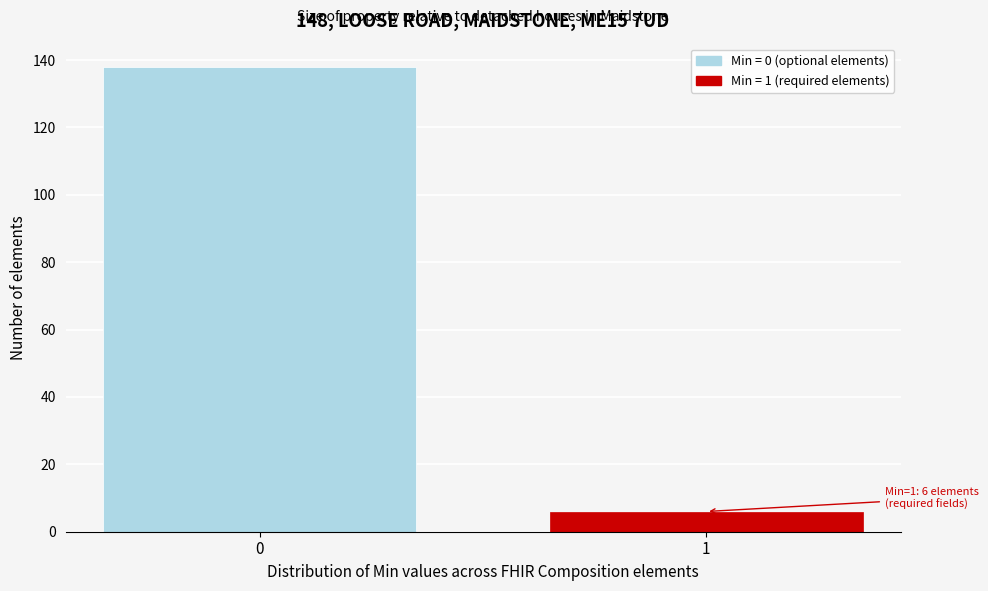

Reading left to right, what are all the values shown in this chart?

138	6